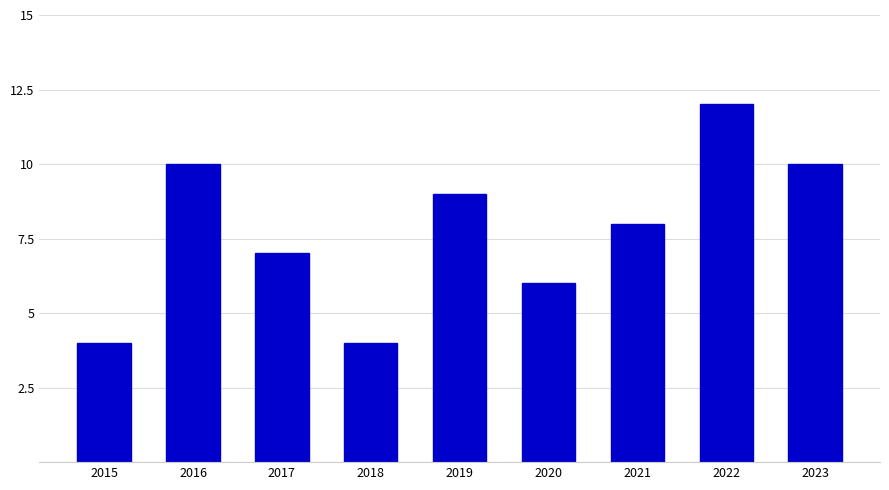

At which category does the chart reach its peak across all series?

2022